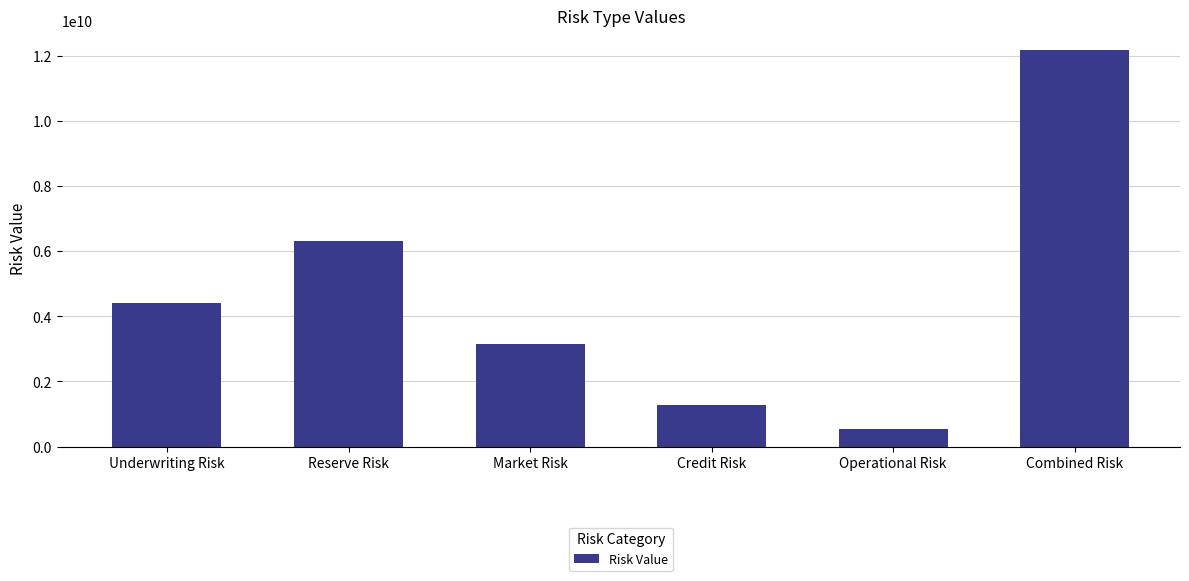

What is the approximate value at Underwriting Risk?

4396752902.2